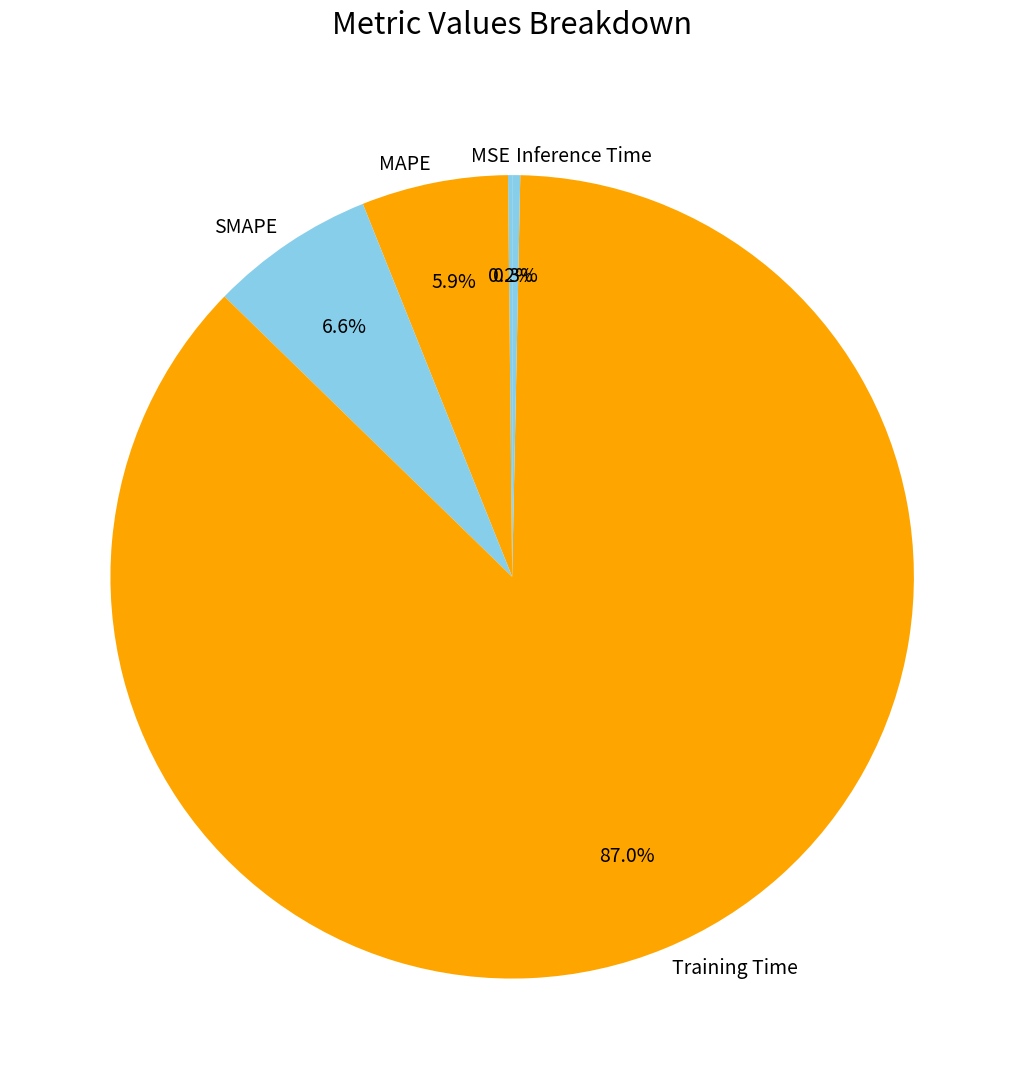

Which slice is the largest?

Training Time